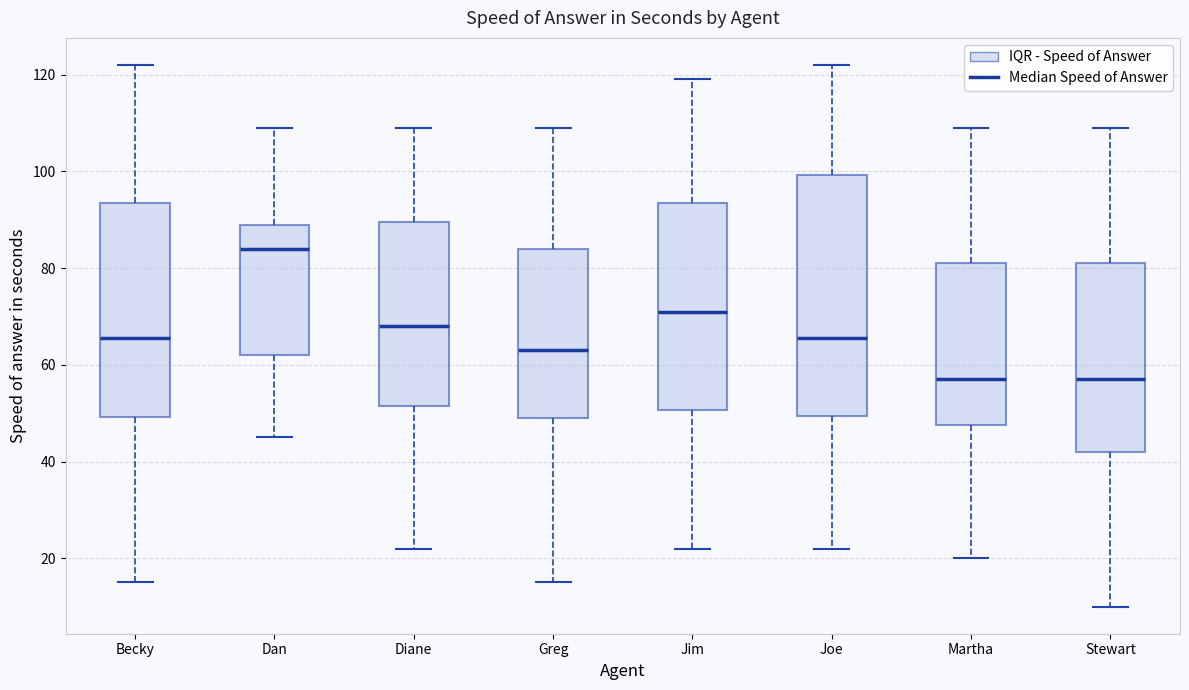

Comparing the boxes themselves (not the whiskers), which one is the tallest?

Joe